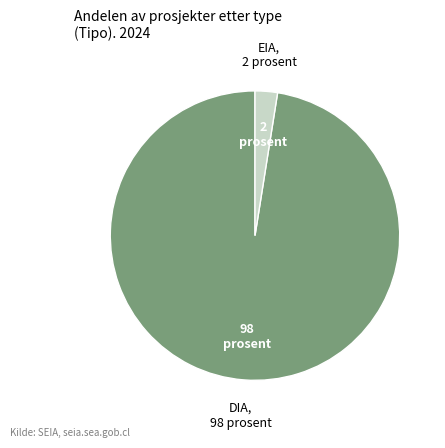

Is EIA the majority of the pie?

No